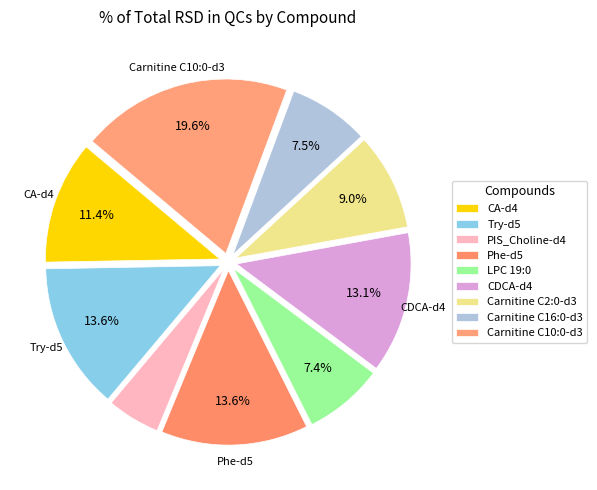

Does any single category account for the majority?

No